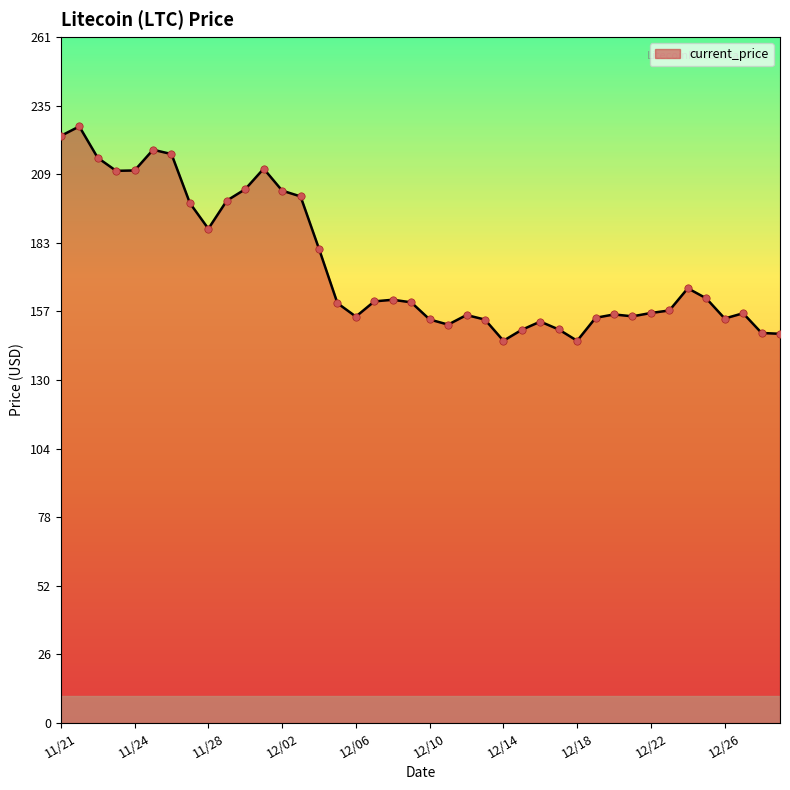

What is the difference between the maximum and minimum values?

81.8